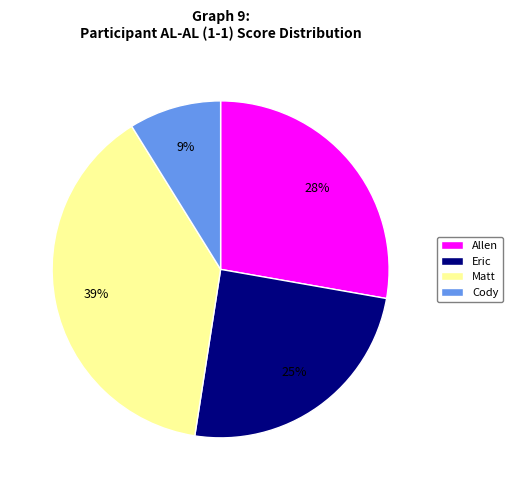

Is it true that Eric is 35% of the pie?

False